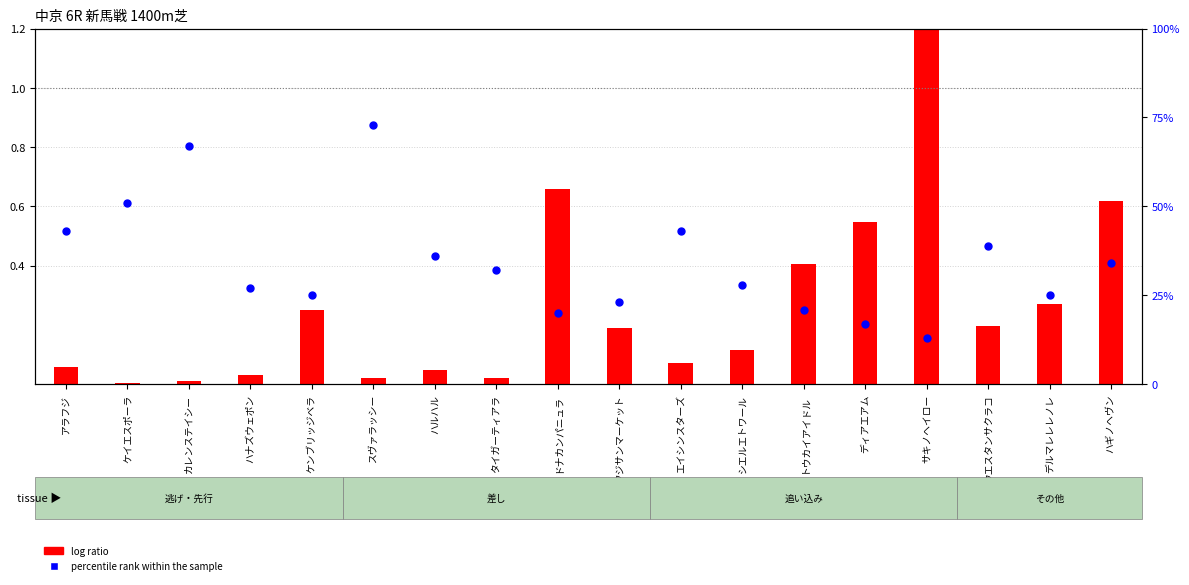

Which series has the largest Y range (max minus min)?

percentile rank within the sample